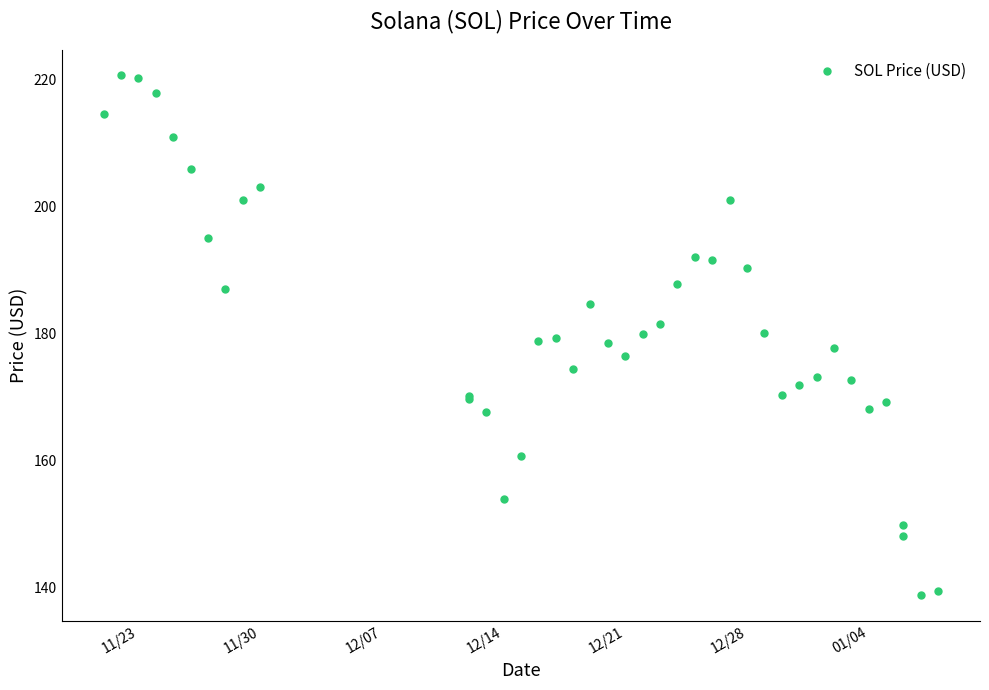

How many values are below 179?

20